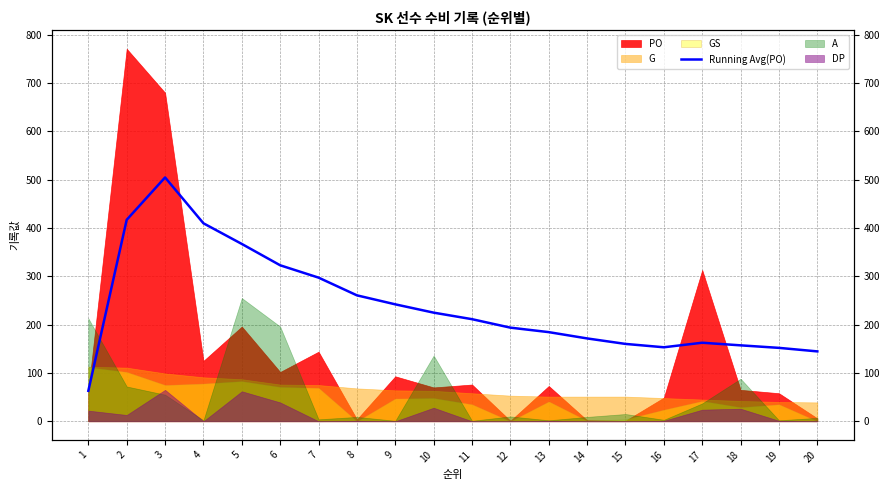

The chart shows a value of 224.8 at 10. True or false?

True